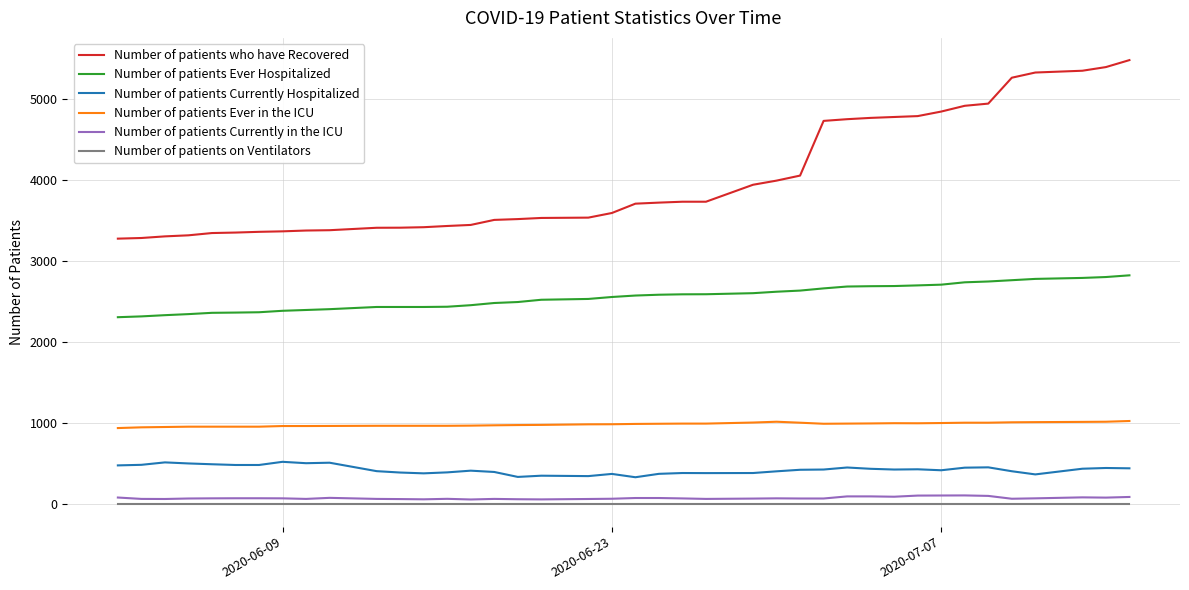

True or false: Number of patients Currently in the ICU and Number of patients who have Recovered cross at least once.

False